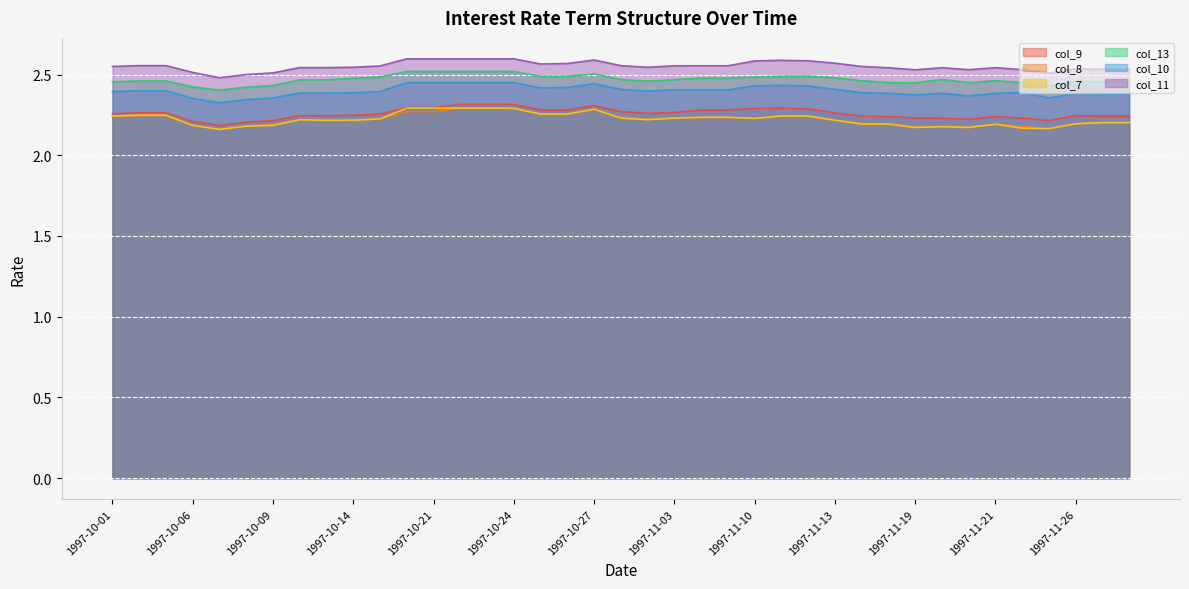

Where is the first local maximum for col_7?

1997-10-10